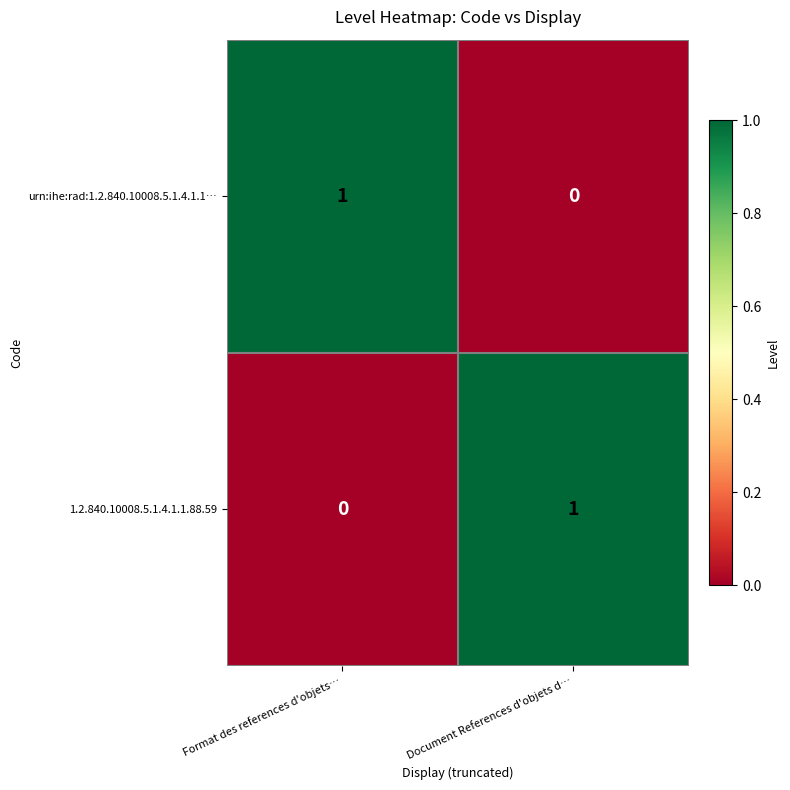

Is it true that urn:ihe:rad:1.2.840.10008.5.1.4.1.1… equals 1 at Format des references d'objets…?

True